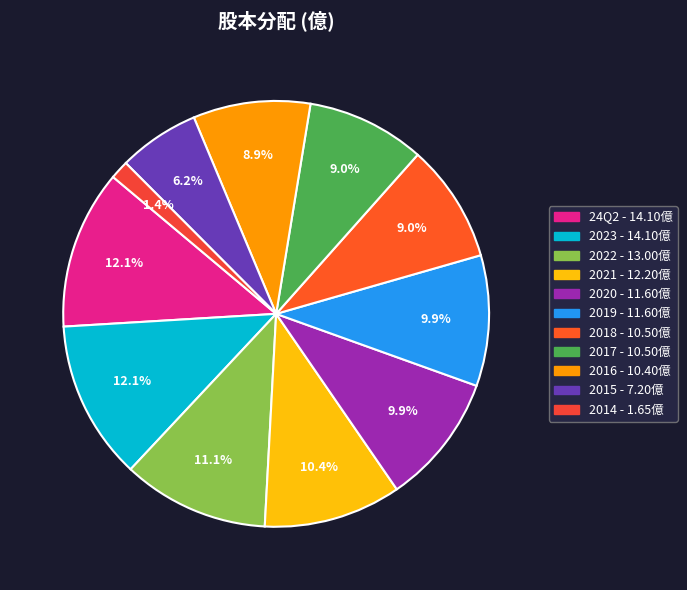

How many segments does this pie chart have?

11